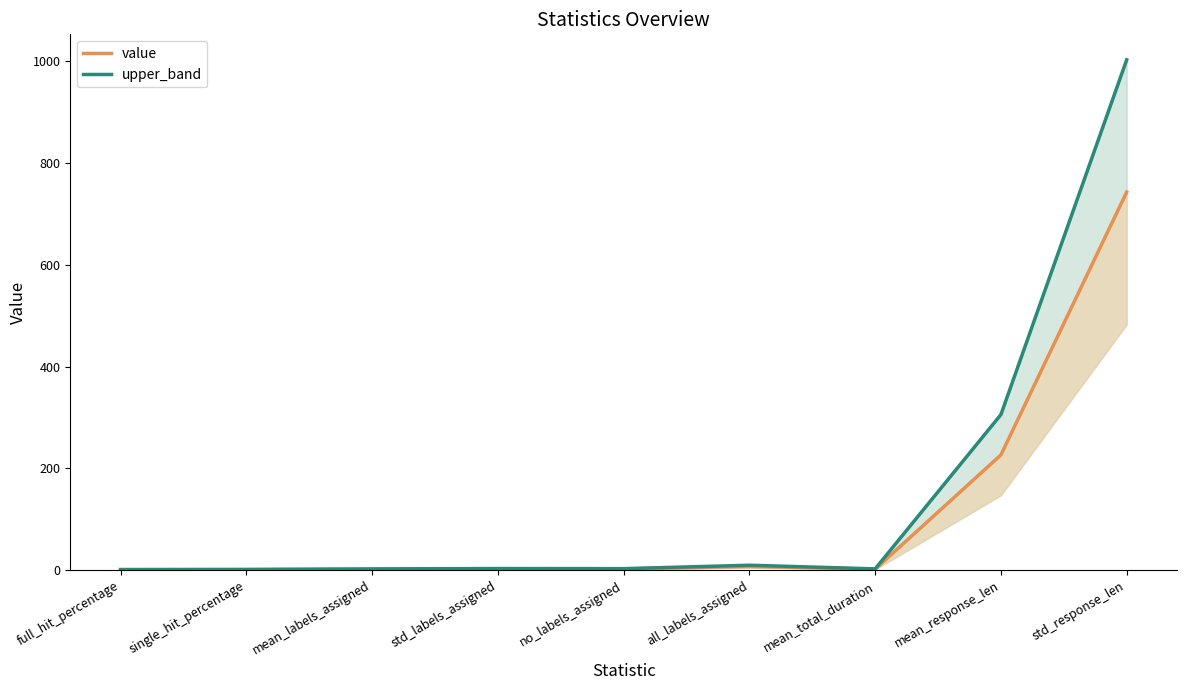

Rank the series at no_labels_assigned from highest to lowest value.

upper_band, value